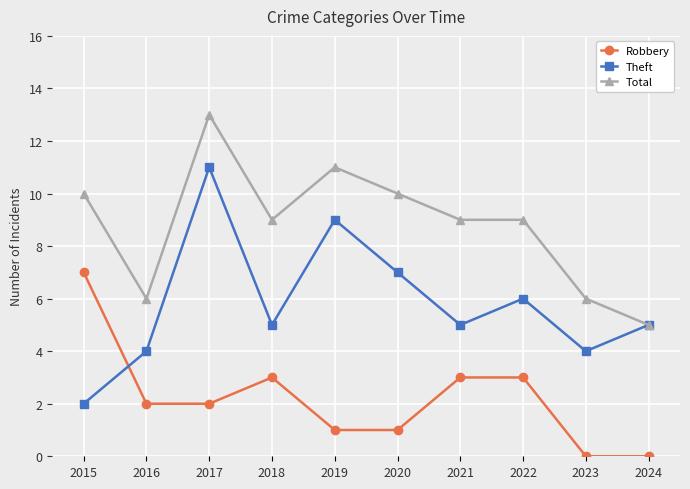

Where is the first local maximum for Theft?

2017